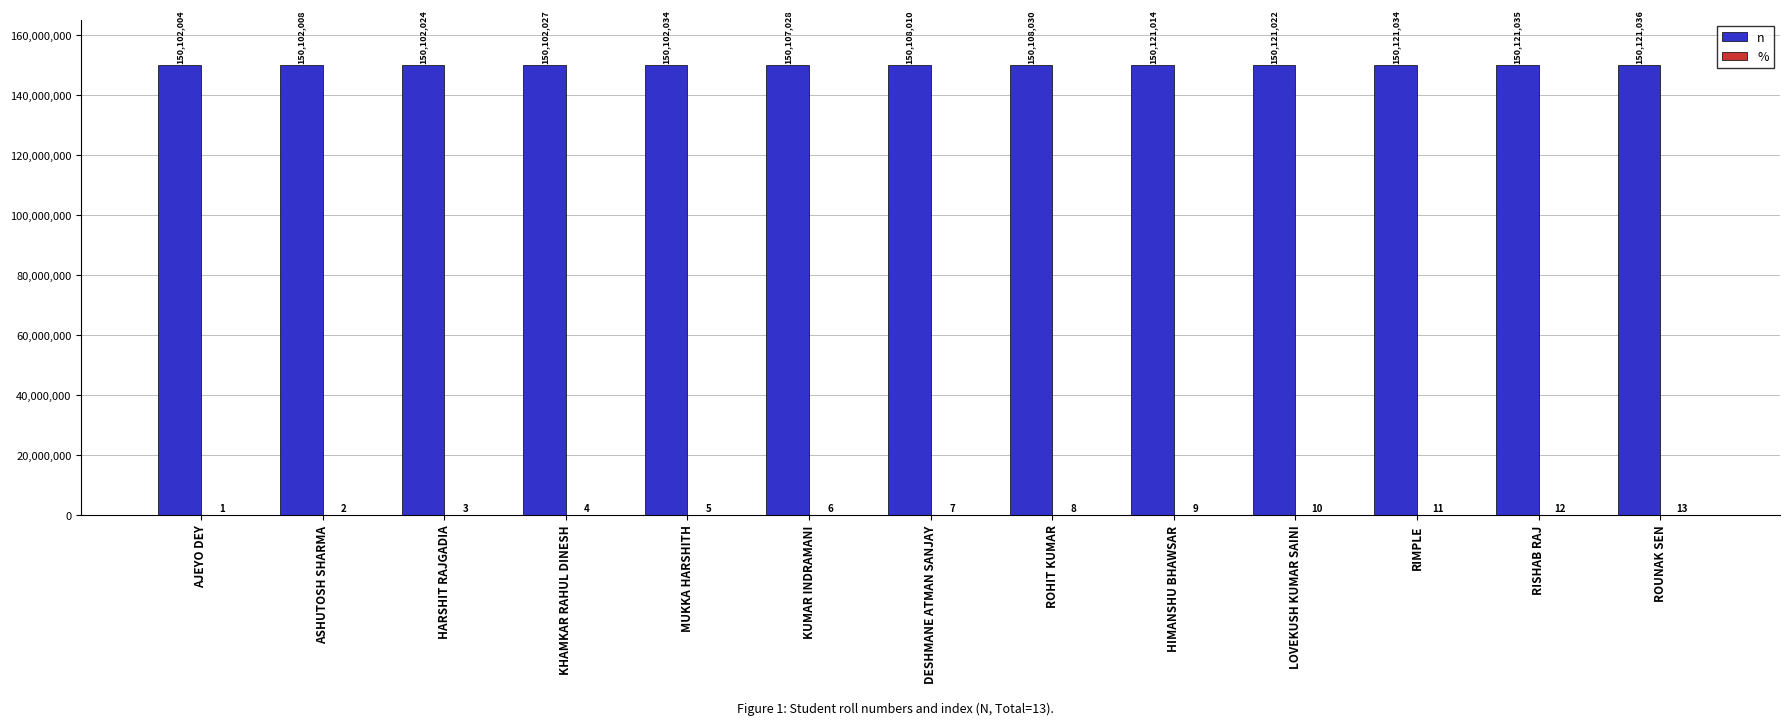

How many data points does each series have?

13